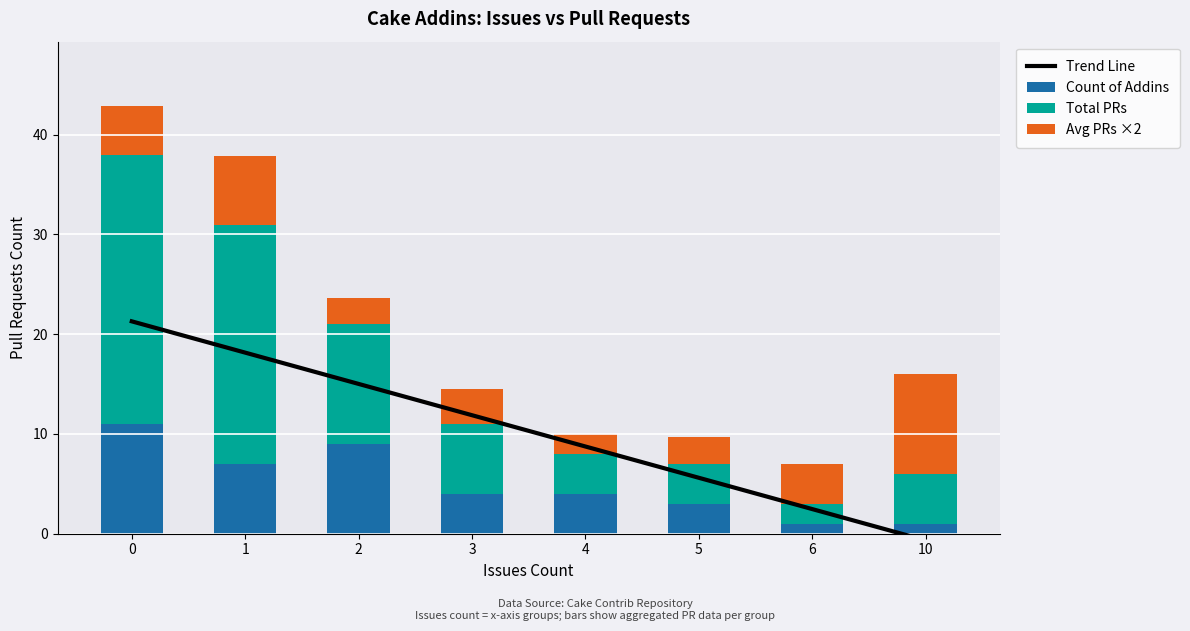

What is the minimum value for Count of Addins?

1.0